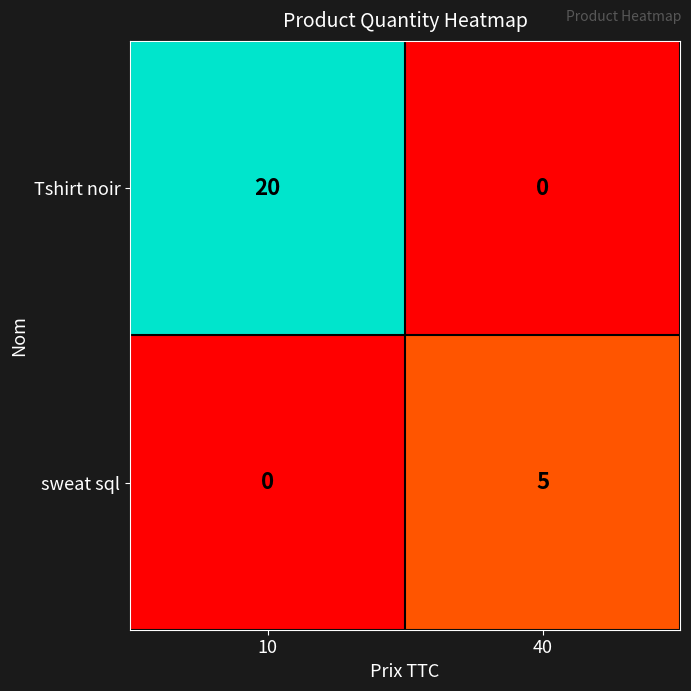

Reading right to left, extract all data points from this chart.

Tshirt noir: 40=0	10=20
sweat sql: 40=5	10=0